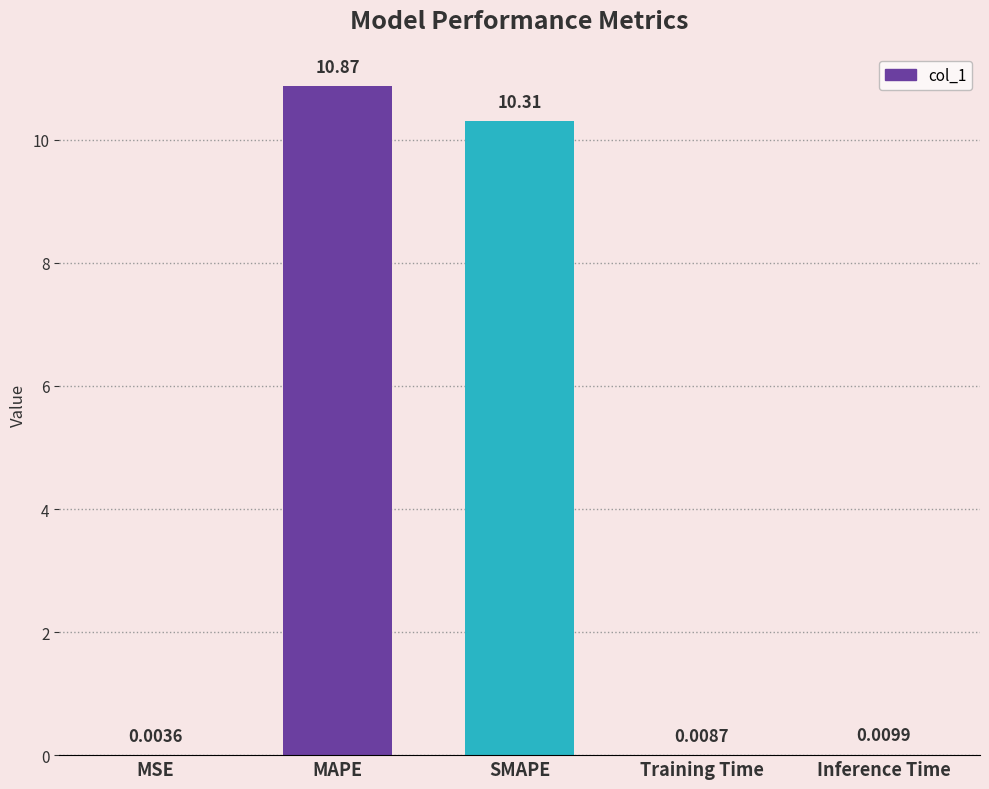

What is the change in value from MSE to MAPE?

+10.9